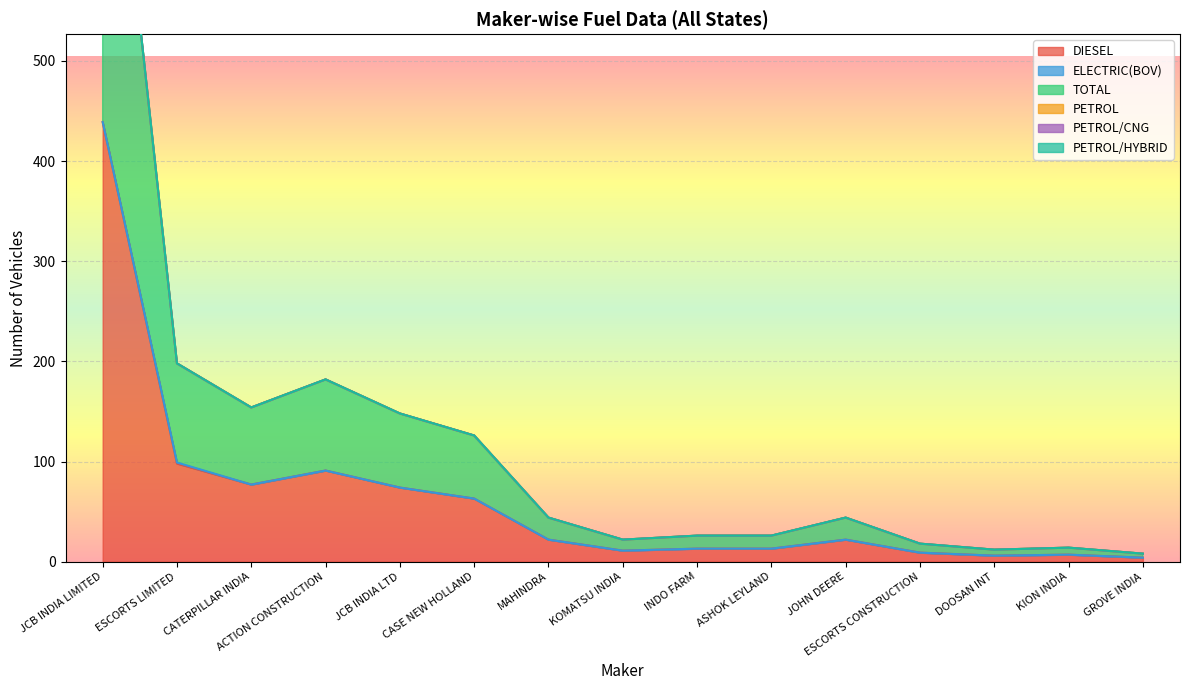

How many series are shown in this chart?

6